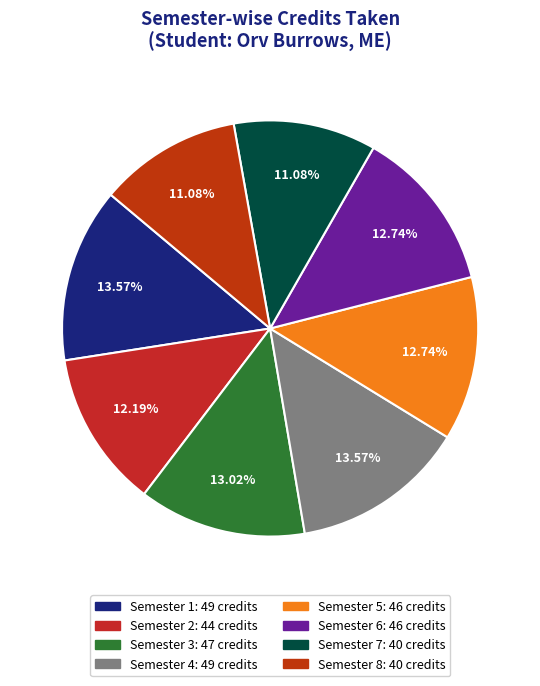

To the nearest percent, what is the difference between the largest and smallest slice percentages?

2%